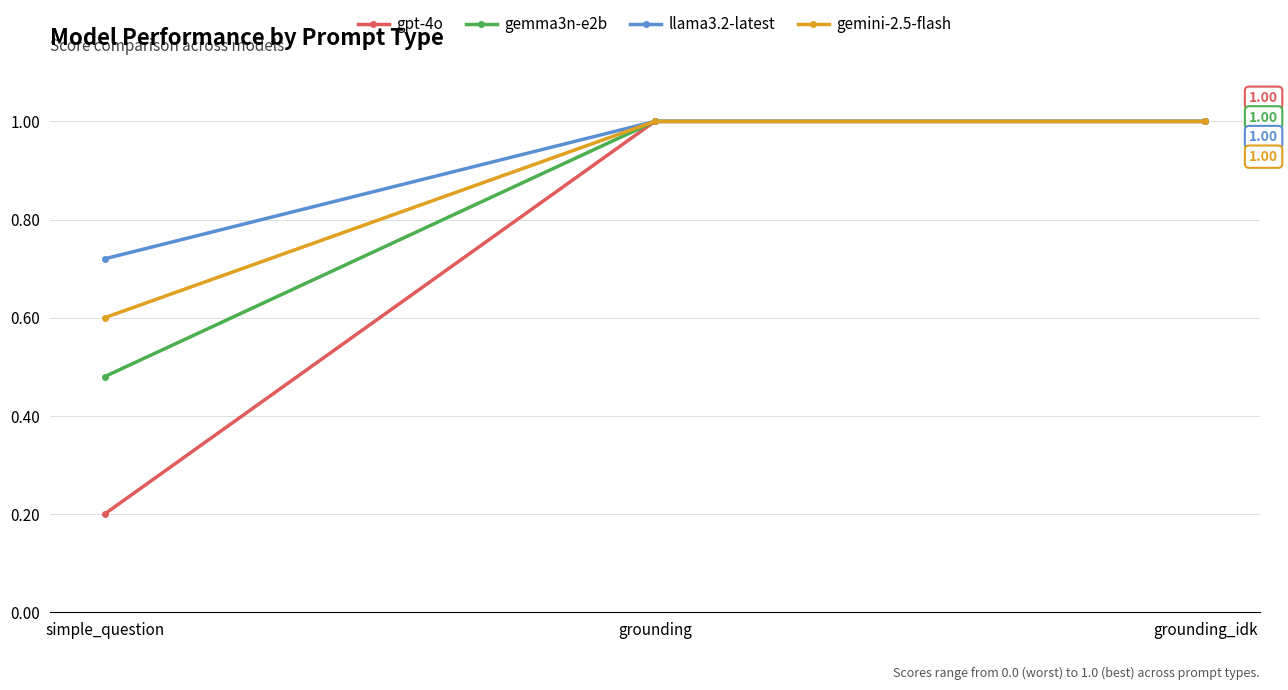

What is the label of the 2nd point from the left?

grounding